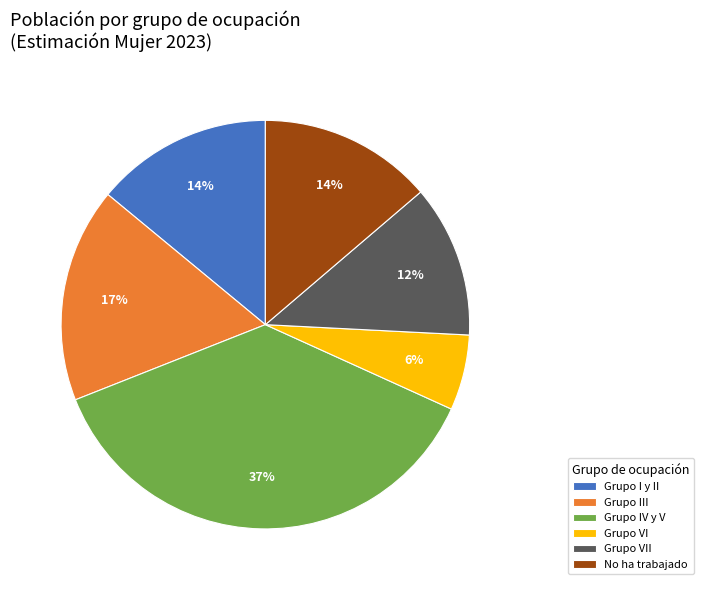

Is Grupo I y II the majority of the pie?

No